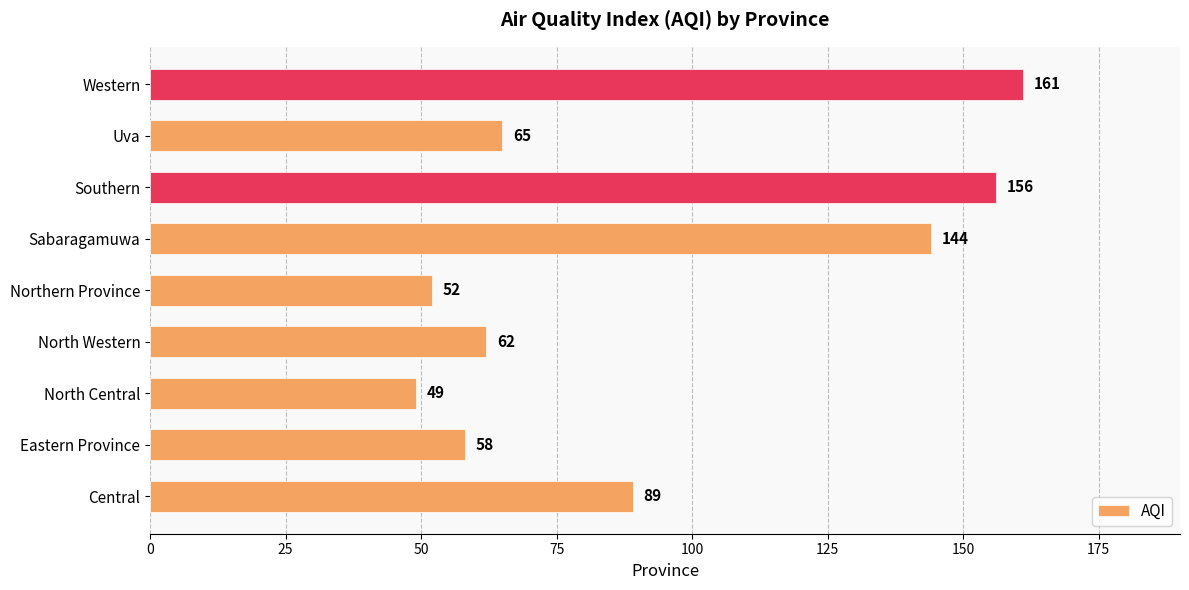

What is the difference between the values at Southern and Western?

5